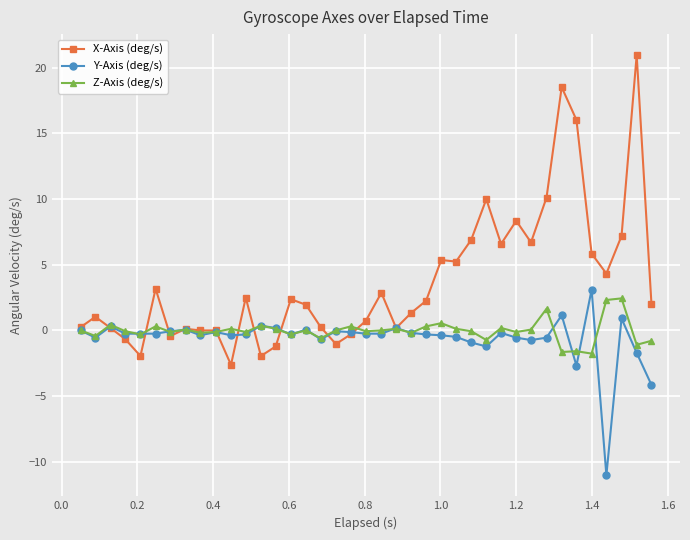

What is the value of the Y-Axis (deg/s) point at the 39th from the left?

-4.2